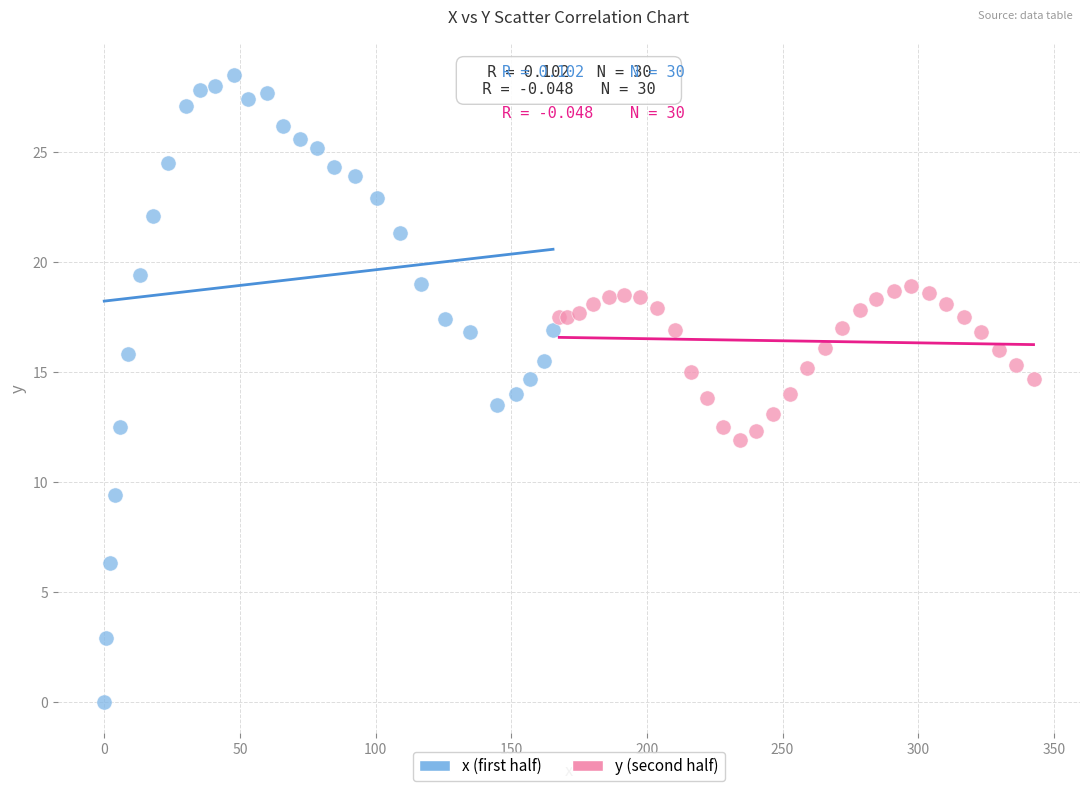

Which series contains the lowest Y value?

x (first half)